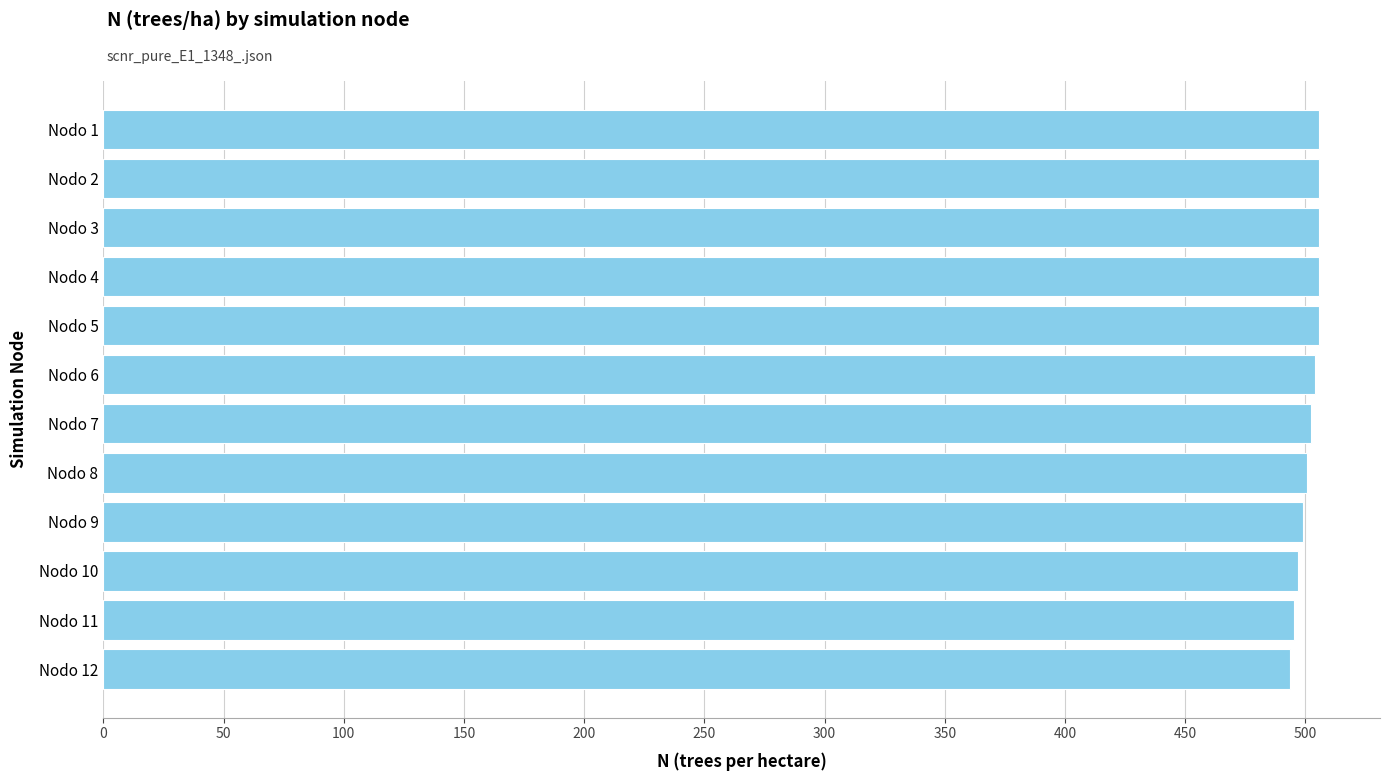

Does the chart contain any negative values?

No